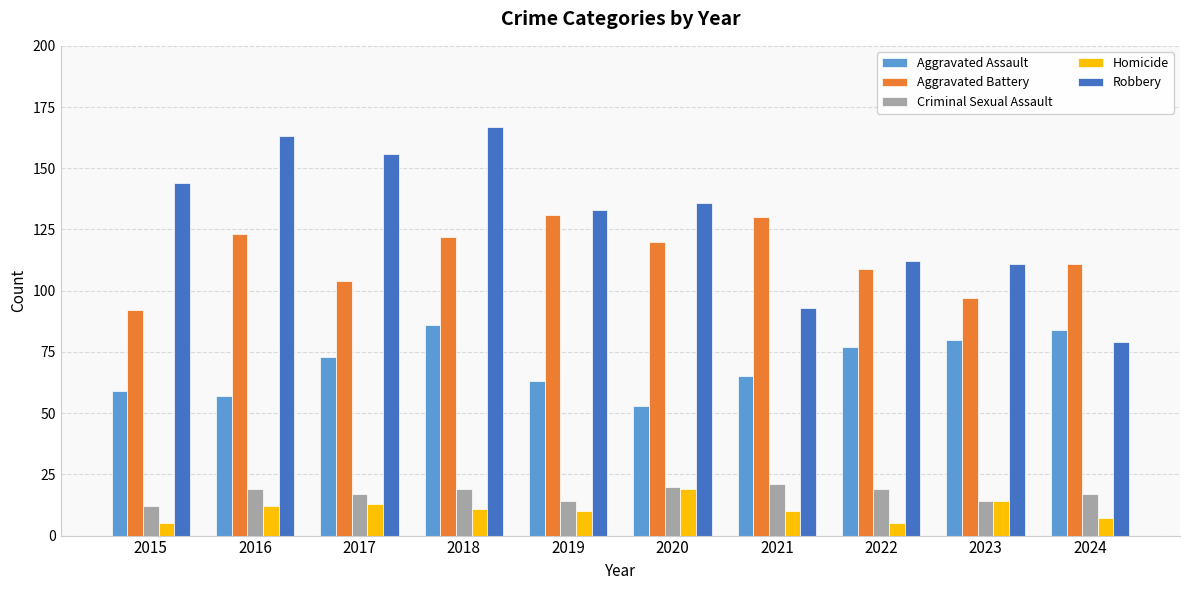

How many bars are there in total?

50